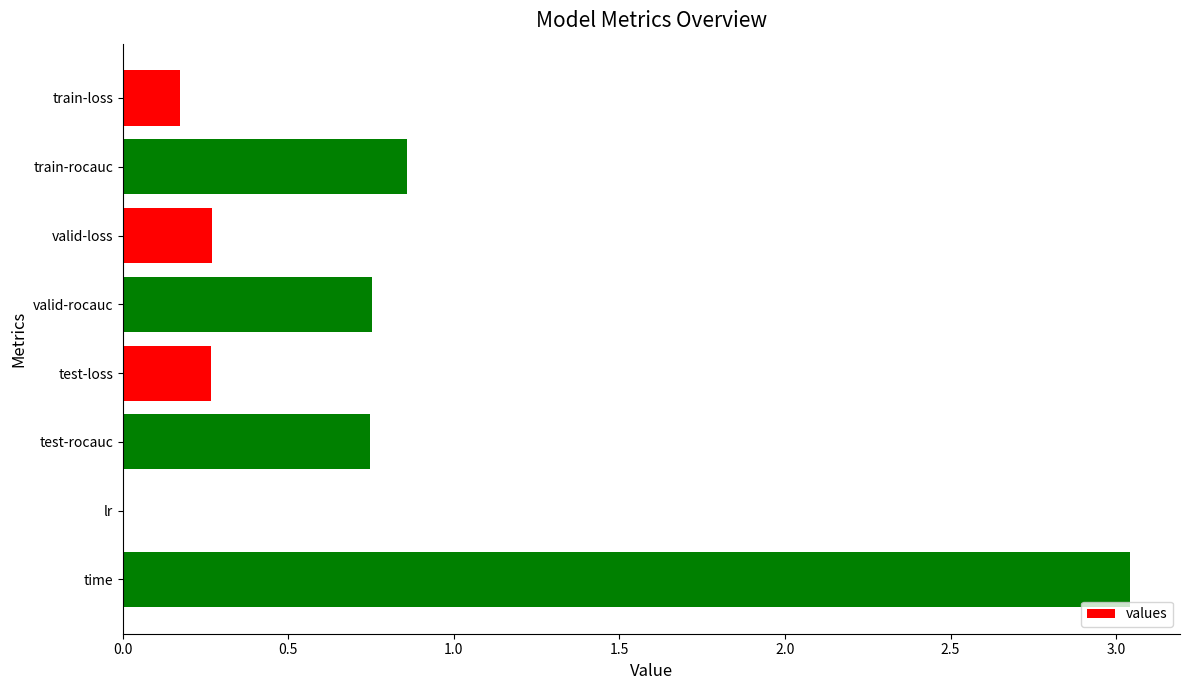

What is the sum of all values?

6.1